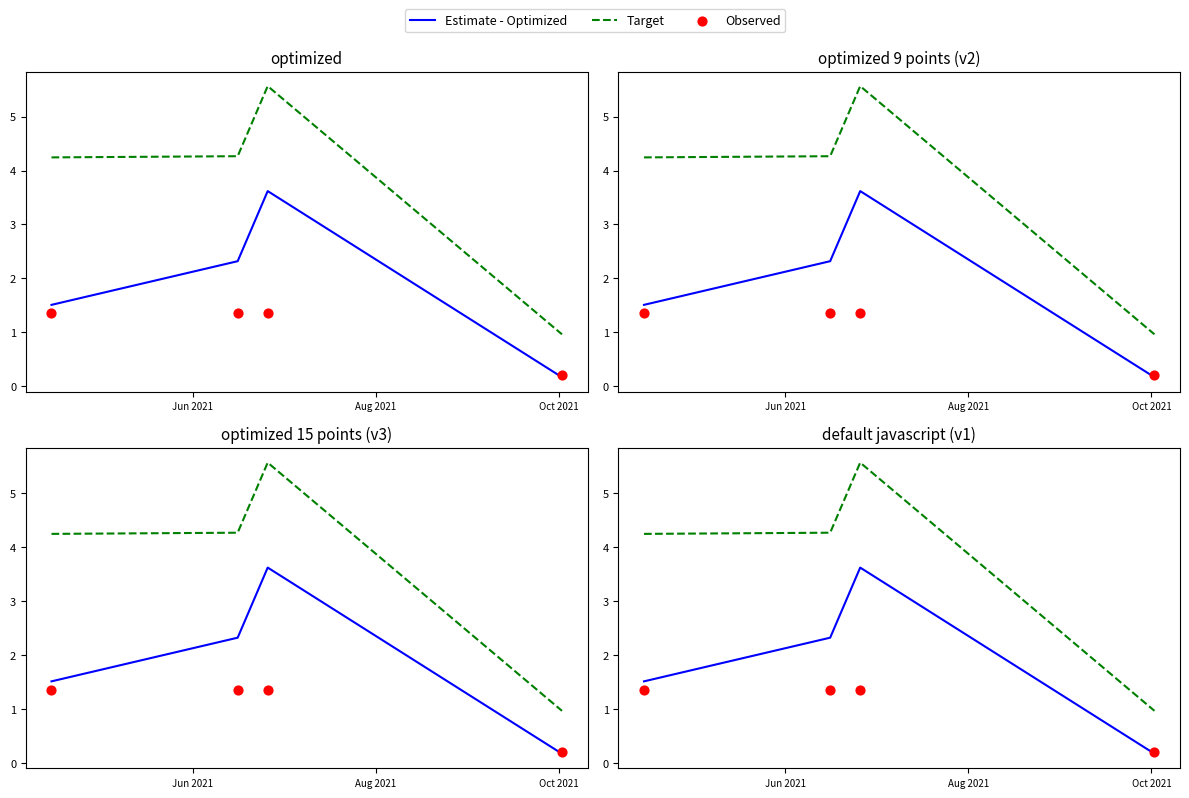

Which series reaches the minimum Y coordinate?

Estimate - Optimized